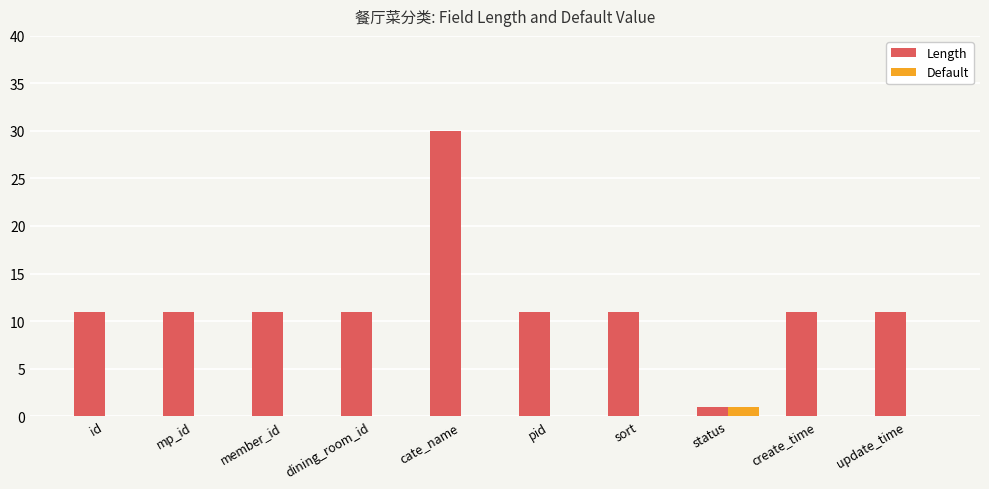

Between cate_name and sort, which series saw the biggest shift?

Length